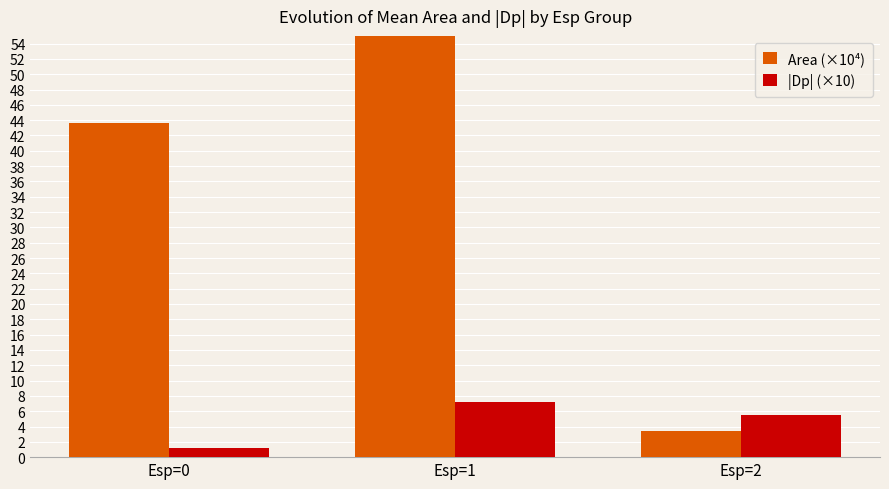

At which label does |Dp| (×10) first exceed 5?

Esp=1